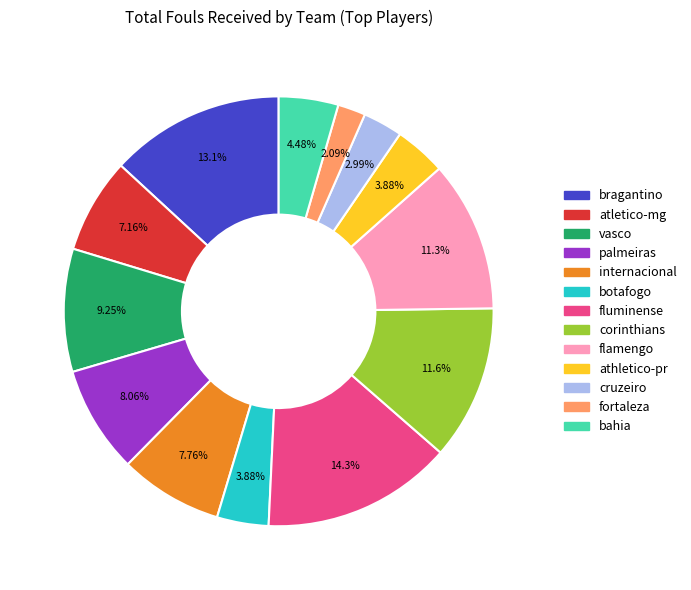

Which slice is the smallest?

fortaleza